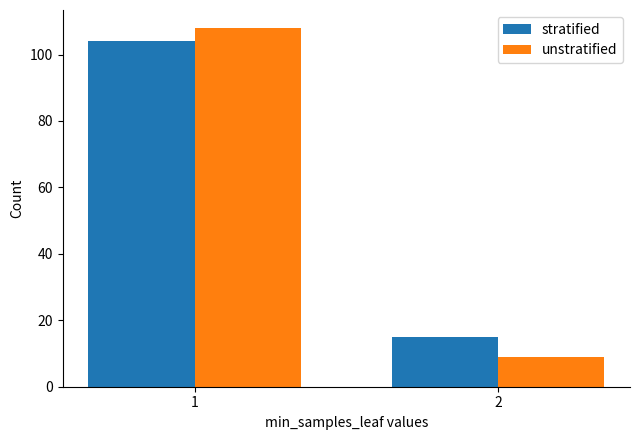

At how many categories does at least one series exceed 107?

1